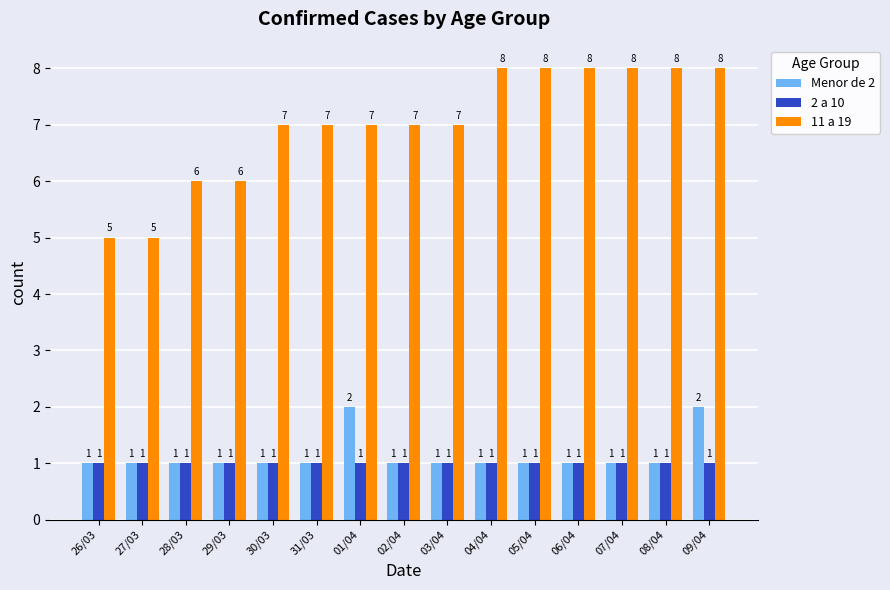

Reading left to right, transcribe all the data shown in this chart.

Menor de 2: 1	1	1	1	1	1	2	1	1	1	1	1	1	1	2
2 a 10: 1	1	1	1	1	1	1	1	1	1	1	1	1	1	1
11 a 19: 5	5	6	6	7	7	7	7	7	8	8	8	8	8	8